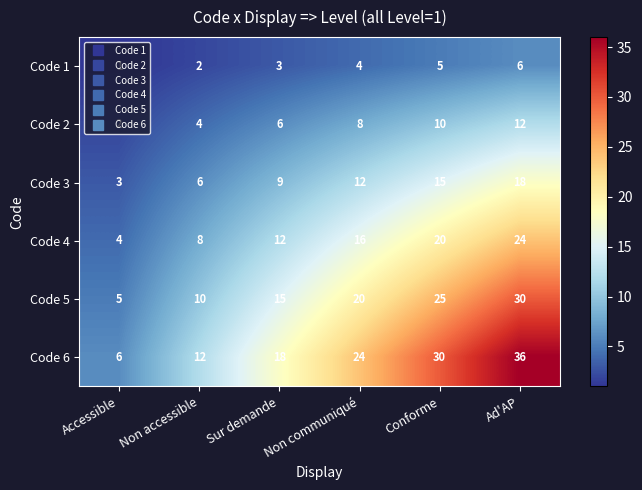

What is the difference between the highest and lowest values at Non communiqué?

20